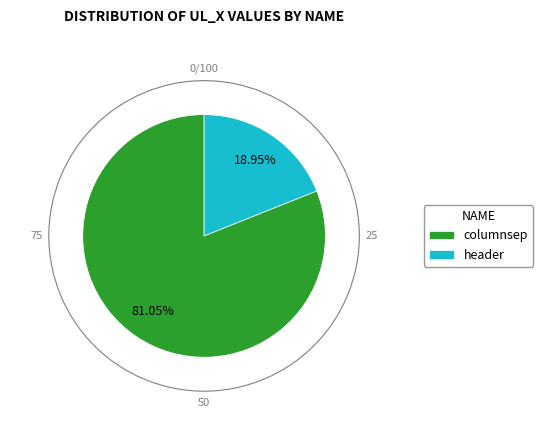

Rank the categories by value from highest to lowest.

columnsep, header